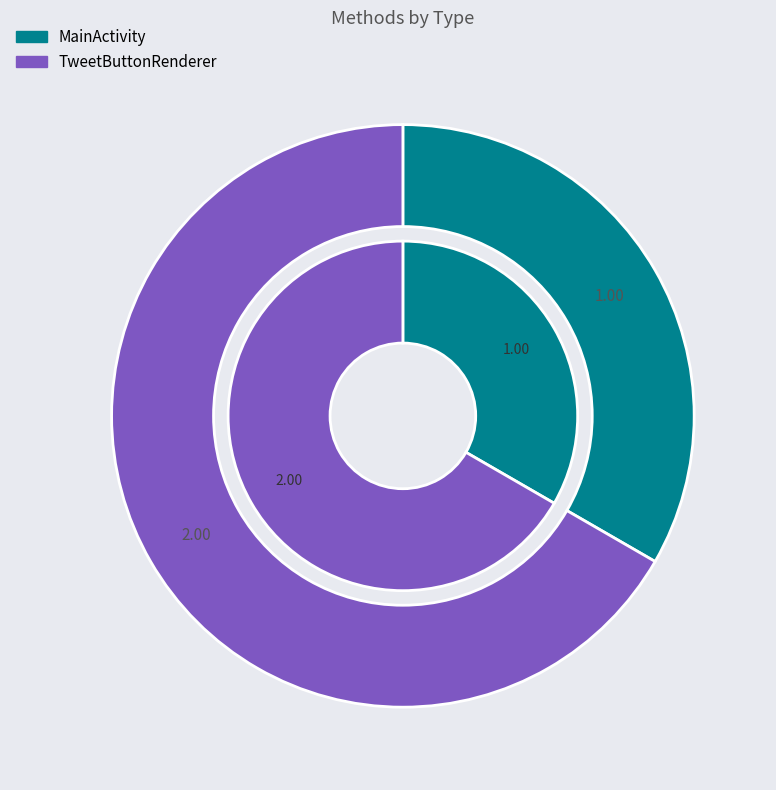

True or false: TweetButtonRenderer accounts for 73% of the total.

False